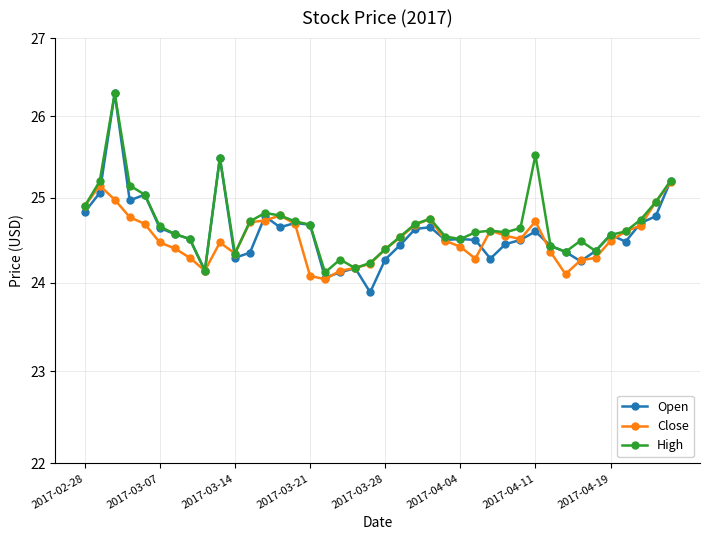

Reading left to right, list all the values displayed in this chart.

Open: 24.8	25.1	26.3	25.0	25.0	24.6	24.6	24.5	24.1	25.5	24.3	24.4	24.8	24.6	24.7	24.7	24.1	24.1	24.2	23.9	24.3	24.4	24.6	24.6	24.5	24.5	24.5	24.3	24.4	24.5	24.6	24.4	24.4	24.2	24.4	24.6	24.5	24.7	24.8	25.2
Close: 24.9	25.1	25.0	24.8	24.7	24.5	24.4	24.3	24.1	24.5	24.3	24.7	24.7	24.8	24.7	24.1	24.0	24.1	24.2	24.2	24.4	24.5	24.7	24.8	24.5	24.4	24.3	24.6	24.6	24.5	24.7	24.4	24.1	24.3	24.3	24.5	24.6	24.7	24.9	25.2
High: 24.9	25.2	26.3	25.1	25.0	24.7	24.6	24.5	24.1	25.5	24.3	24.7	24.8	24.8	24.7	24.7	24.1	24.3	24.2	24.2	24.4	24.5	24.7	24.8	24.5	24.5	24.6	24.6	24.6	24.6	25.5	24.4	24.4	24.5	24.4	24.6	24.6	24.7	24.9	25.2